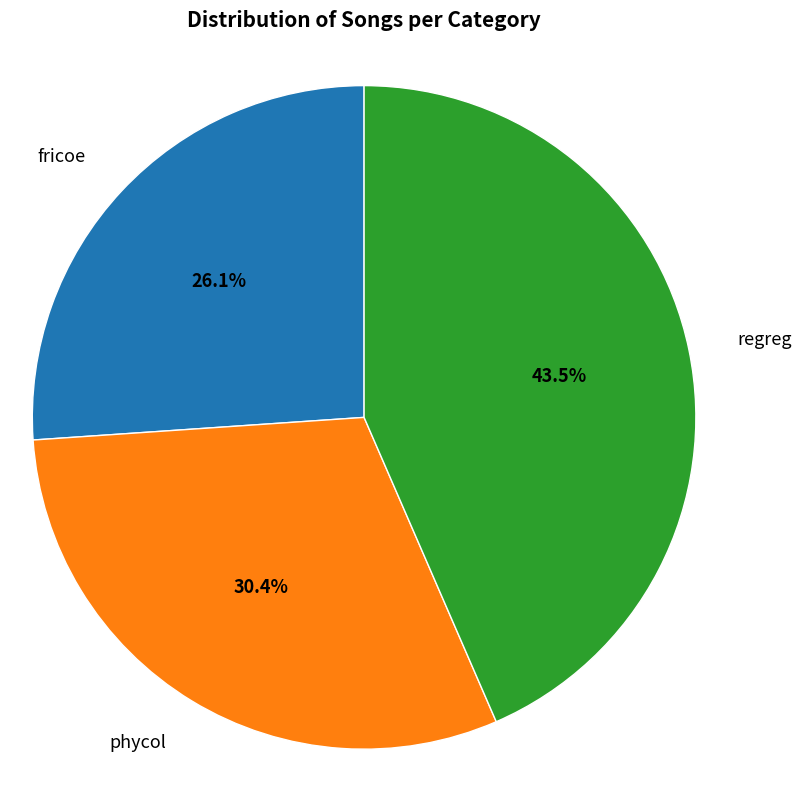

Which slice is the largest?

regreg